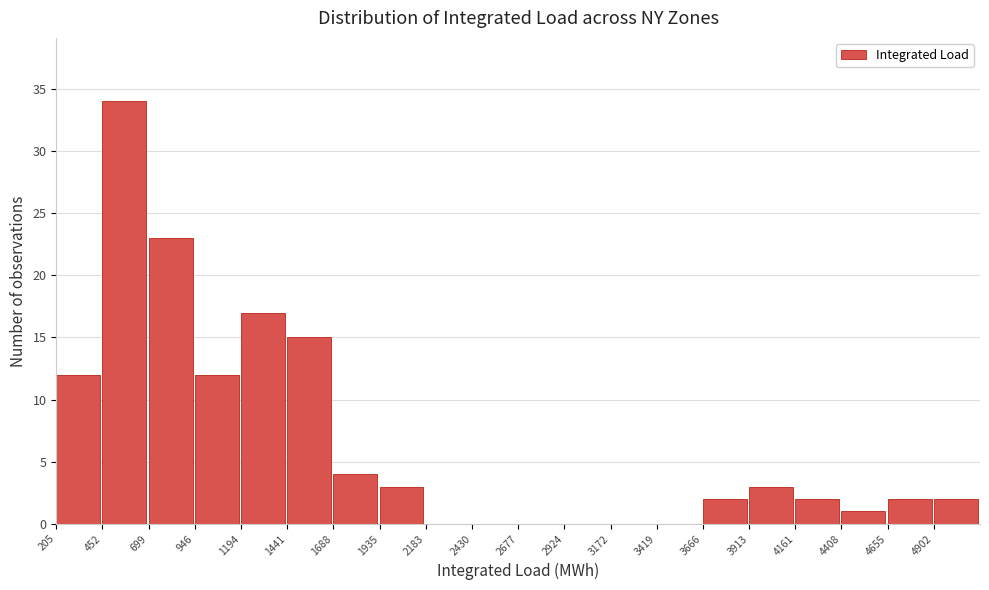

Reading left to right, list every bar in this chart as the range it spans on the x-axis followed by its height. Neither the bar edges nor the heights are printed on the chart, so give them approximately, as read against the axes.

200 to 450: 12
450 to 700: 34
700 to 950: 23
950 to 1200: 12
1200 to 1450: 17
1450 to 1700: 15
1700 to 1950: 4
1950 to 2200: 3
2200 to 2450: 0
2450 to 2700: 0
2700 to 2900: 0
2900 to 3150: 0
3150 to 3400: 0
3400 to 3650: 0
3650 to 3900: 2
3900 to 4150: 3
4150 to 4400: 2
4400 to 4650: 1
4650 to 4900: 2
4900 to 5150: 2